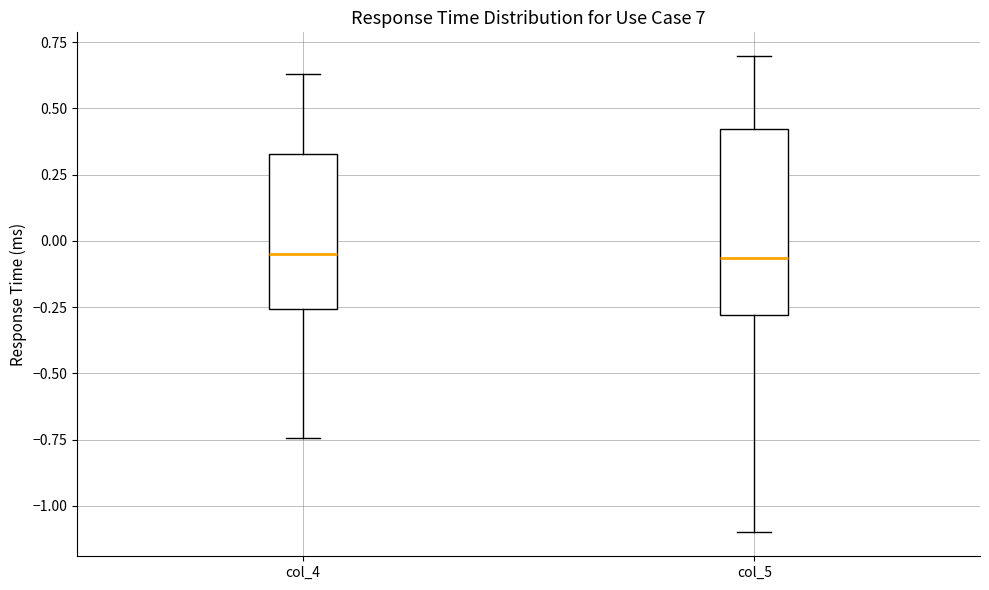

Reading left to right, read every box against the y-axis: the position of its median line, the range the box covers, and the ends of its whiskers. The values are not printed on the chart, so give them approximately, as read against the axis.

col_4: median -0.05, box -0.25 to 0.35, whiskers -0.75 to 0.65
col_5: median -0.05, box -0.30 to 0.40, whiskers -1.10 to 0.70